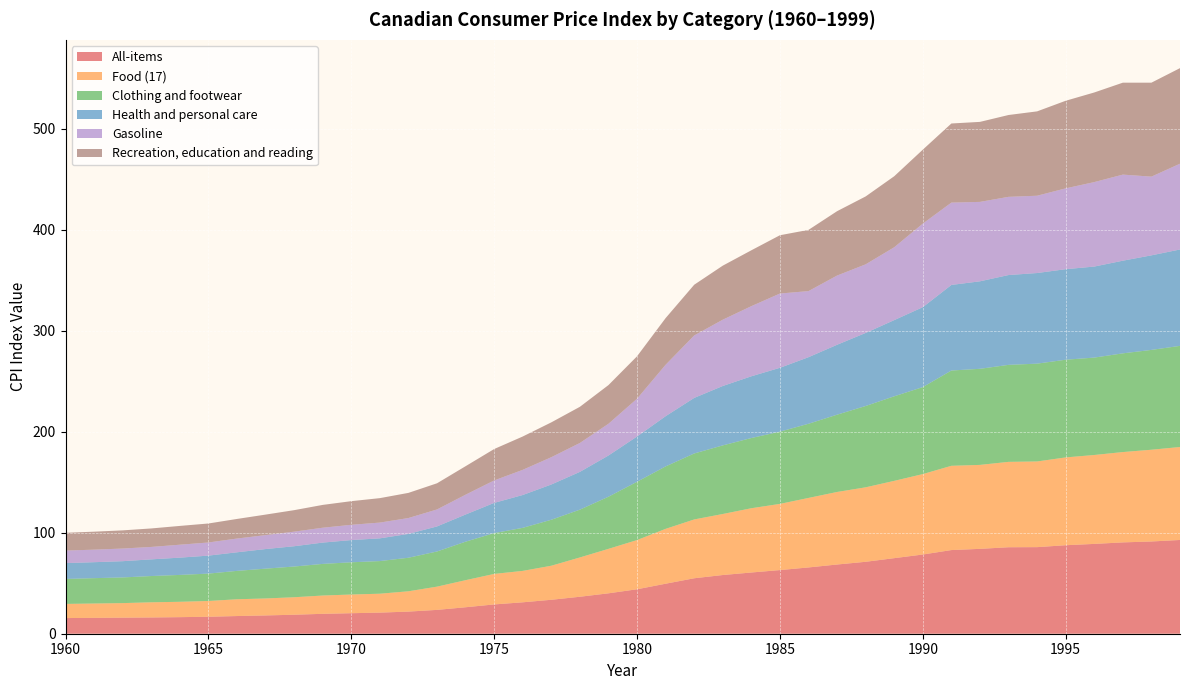

Reading left to right, what are all the values shown in this chart?

All-items: 15.5	15.7	15.9	16.1	16.4	16.8	17.5	18.1	18.8	19.7	20.3	20.9	21.9	23.6	26.2	29.0	31.1	33.6	36.6	40.0	44.0	49.5	54.9	58.1	60.6	63.0	65.6	68.5	71.2	74.8	78.4	82.8	84.0	85.6	85.7	87.6	88.9	90.4	91.3	92.8
Food (17): 14.0	14.2	14.4	15.0	15.2	15.6	16.6	16.8	17.3	18.1	18.5	18.7	20.1	23.0	26.8	30.2	31.1	33.7	38.9	44.0	48.7	54.3	58.2	60.4	63.6	65.5	68.8	71.8	73.7	76.5	79.6	83.4	83.1	84.5	84.8	86.9	88.0	89.4	90.8	92.0
Clothing and footwear: 24.7	25.1	25.4	26.0	26.6	27.1	28.1	29.5	30.4	31.3	31.9	32.3	33.2	34.8	38.1	40.4	42.6	45.5	47.3	51.6	57.7	61.8	65.3	67.9	69.5	71.5	73.4	76.5	80.5	83.7	86.1	94.3	95.1	96.0	96.8	96.7	96.4	97.7	98.8	100.1
Health and personal care: 15.7	15.8	16.1	16.5	17.1	17.8	18.4	19.4	20.1	21.1	22.0	22.5	23.6	24.8	26.9	29.9	32.5	34.9	37.4	40.8	44.8	49.7	55.0	58.8	61.1	63.2	65.9	69.2	72.3	75.4	79.1	84.7	86.6	88.9	89.7	89.6	90.1	91.7	93.6	95.4
Gasoline: 12.4	12.4	12.5	12.3	12.8	13.0	13.6	13.8	14.4	14.7	15.1	15.6	15.7	16.8	19.6	22.2	24.9	27.0	28.6	31.4	37.4	50.9	61.8	65.6	69.4	73.5	65.4	68.5	67.9	72.1	82.7	81.5	78.6	77.4	76.5	80.0	83.6	85.2	77.9	84.9
Recreation, education and reading: 17.6	17.8	18.0	18.3	18.6	18.8	19.4	20.3	21.3	22.6	23.4	24.2	24.9	25.9	28.2	31.1	33.0	34.5	35.8	38.3	42.0	46.2	50.2	53.5	55.3	57.7	60.6	63.7	67.2	70.3	73.2	78.3	79.2	81.0	83.5	86.7	88.7	91.0	93.0	94.6